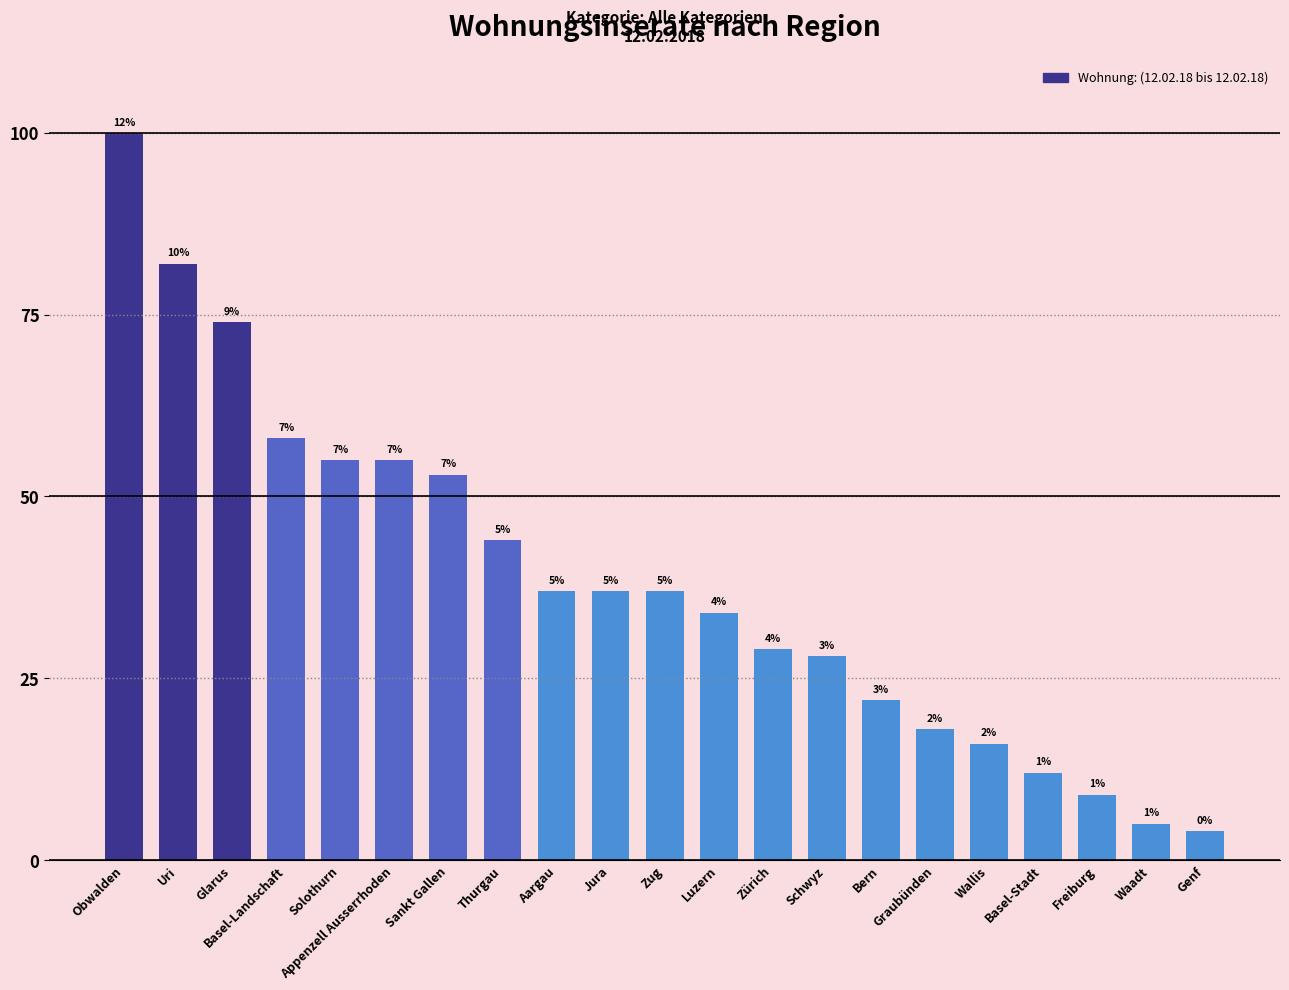

Are the bars horizontal?

No